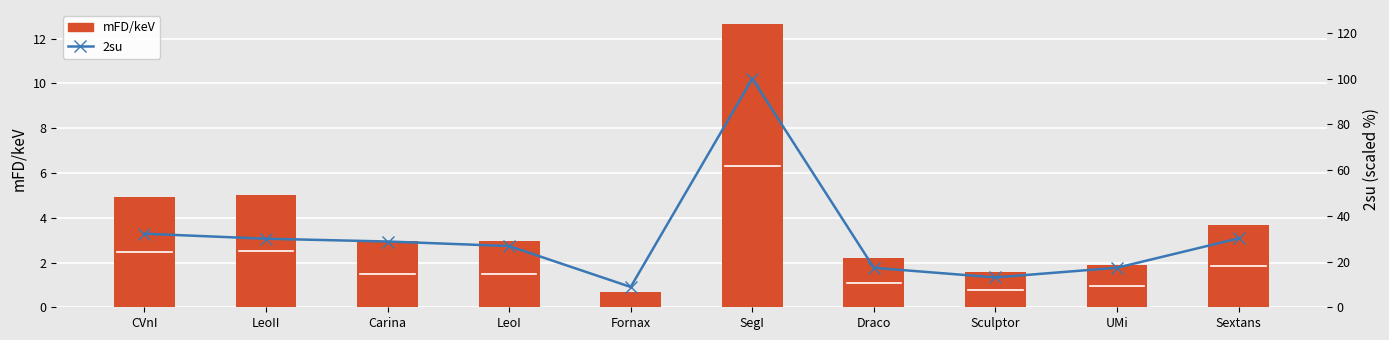

What is the label of the 10th bar from the left?

Sextans